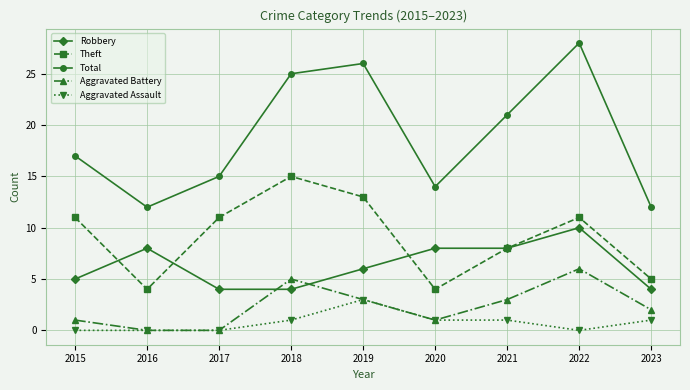

True or false: Theft and Aggravated Assault cross at least once.

False